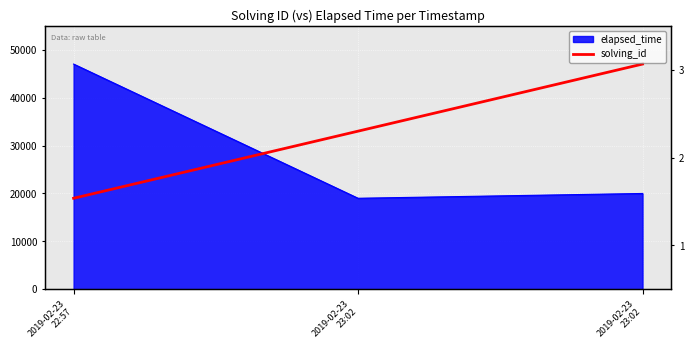

Approximately how many times larger is the value at 2019-02-23
23:02 compared to 2019-02-23
23:02?

1.4